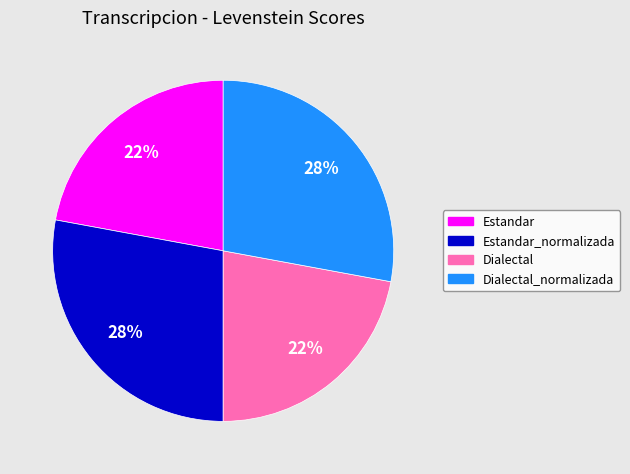

To the nearest percent, what is the average slice percentage?

25%